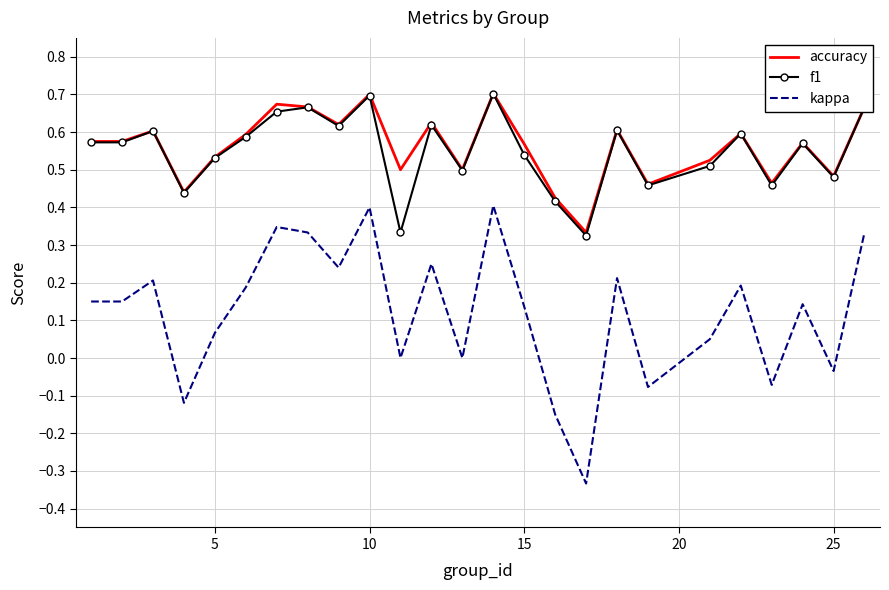

Which series has the largest range (max minus min)?

kappa